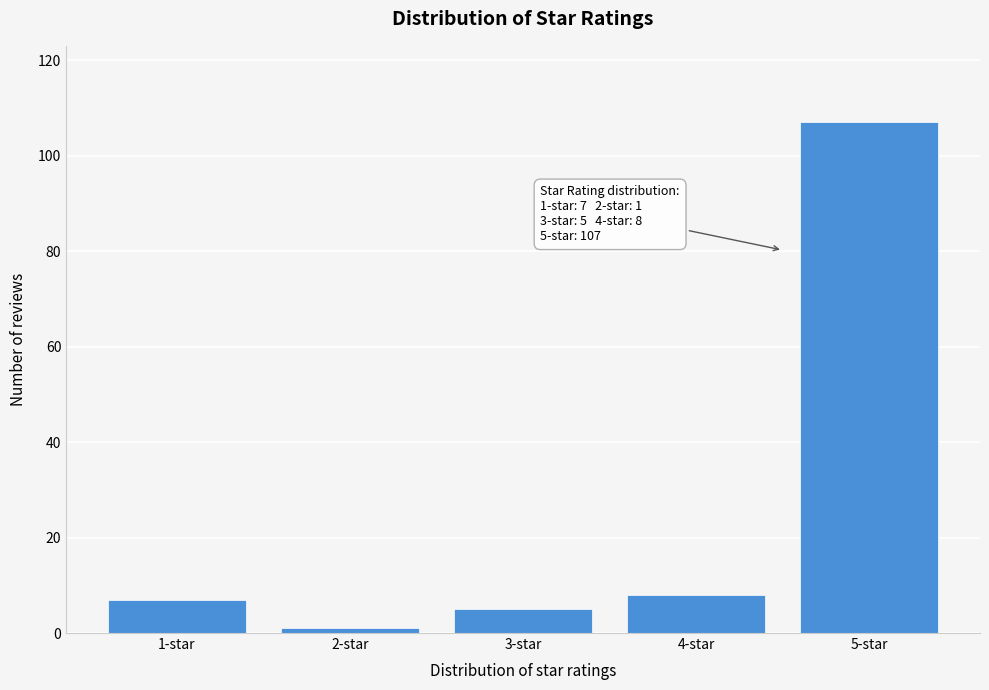

Reading left to right, transcribe all the data shown in this chart.

7	1	5	8	107